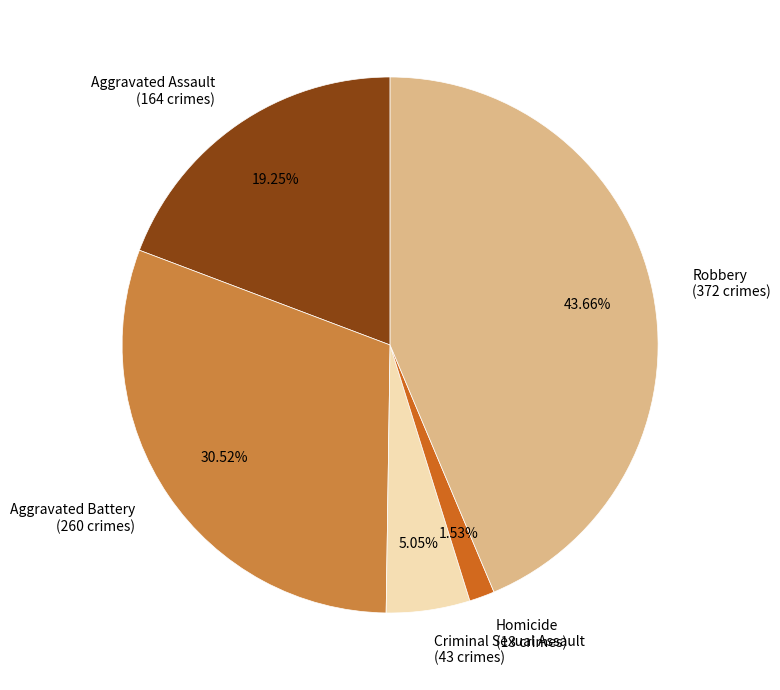

Does Robbery represent more than half of the total?

No